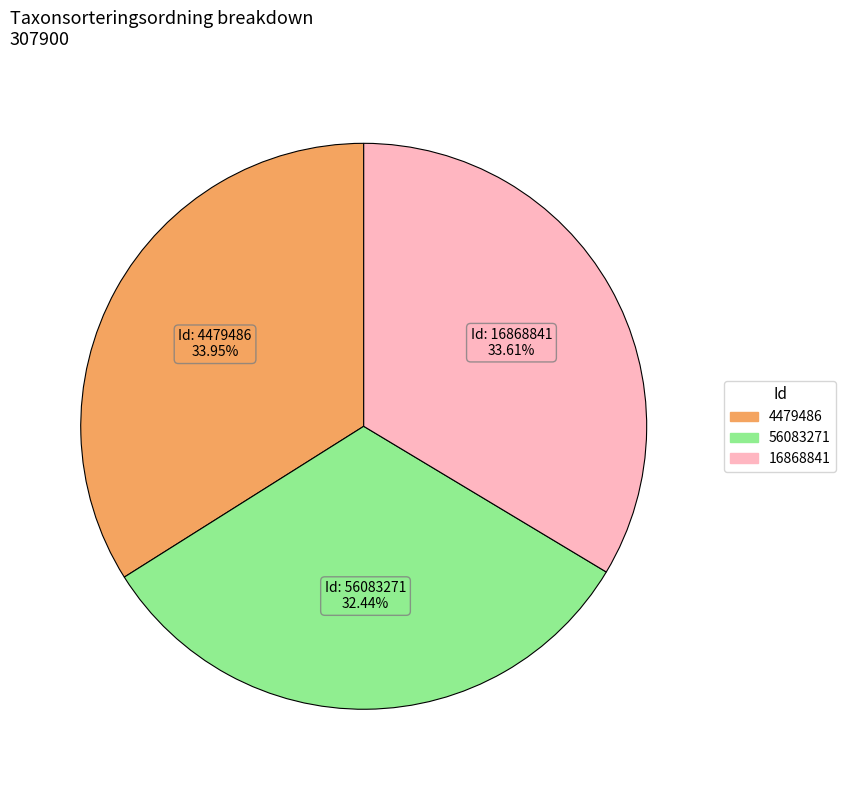

The 4479486 slice represents 45% of the pie. True or false?

False